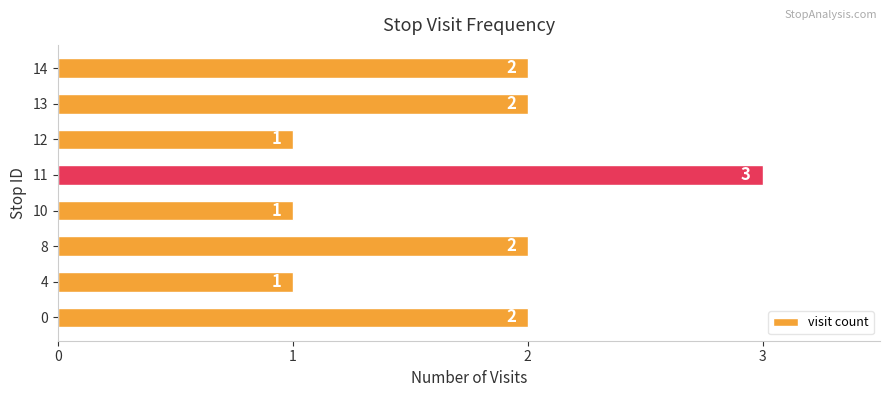

What is the sum of all values?

14